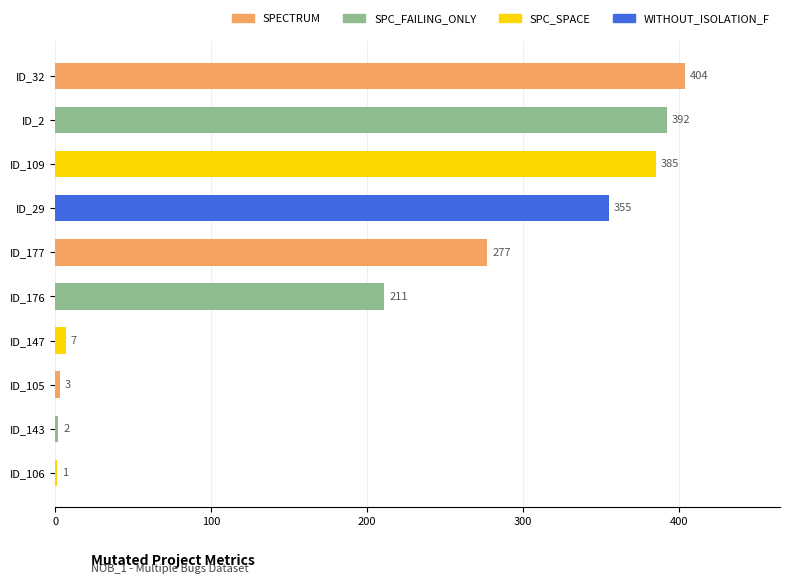

What is the change in value from ID_2 to ID_143?

-390